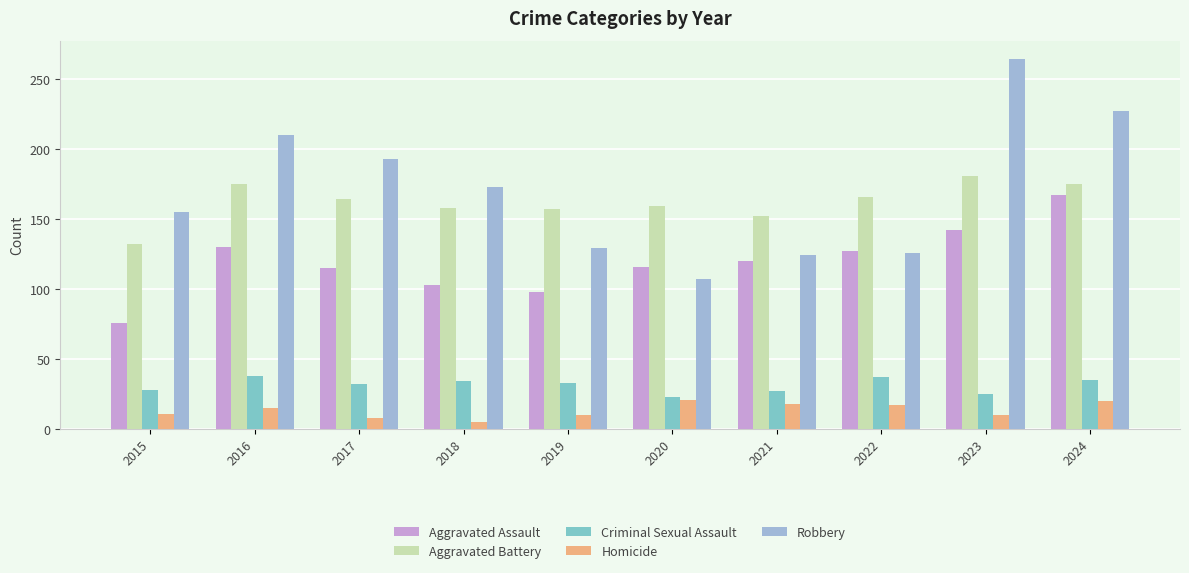

Count the number of data series in this chart.

5